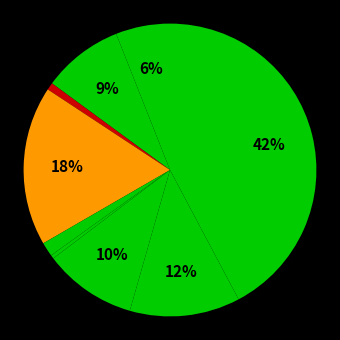

Count the number of slices in the pie.

9